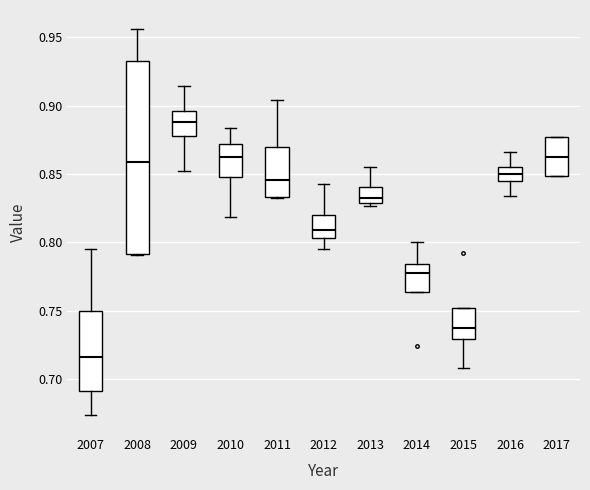

Reading left to right, transcribe this box plot: for each box, give where its median line is, the range the box spans, and where its two whiskers end, as read against the y-axis. The values are not printed on the chart, so give them approximately, as read against the axis.

2007: median 0.715, box 0.690 to 0.750, whiskers 0.675 to 0.795
2008: median 0.860, box 0.790 to 0.935, whiskers 0.790 to 0.955
2009: median 0.890, box 0.880 to 0.895, whiskers 0.850 to 0.915
2010: median 0.865, box 0.850 to 0.870, whiskers 0.820 to 0.885
2011: median 0.845, box 0.835 to 0.870, whiskers 0.835 to 0.905
2012: median 0.810, box 0.805 to 0.820, whiskers 0.795 to 0.845
2013: median 0.835, box 0.830 to 0.840, whiskers 0.825 to 0.855
2014: median 0.780, box 0.765 to 0.785, whiskers 0.765 to 0.800
2015: median 0.740, box 0.730 to 0.750, whiskers 0.710 to 0.750
2016: median 0.850, box 0.845 to 0.855, whiskers 0.835 to 0.865
2017: median 0.865, box 0.850 to 0.875, whiskers 0.850 to 0.875